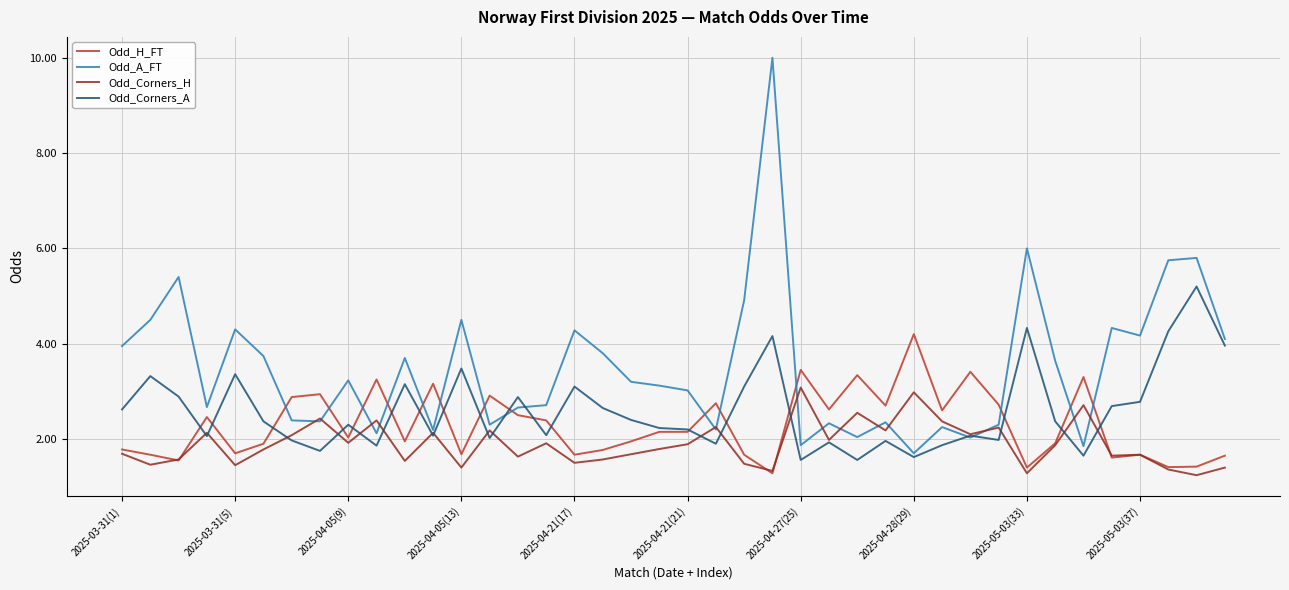

Which series ends up on top after the final intersection of Odd_H_FT and Odd_A_FT?

Odd_A_FT